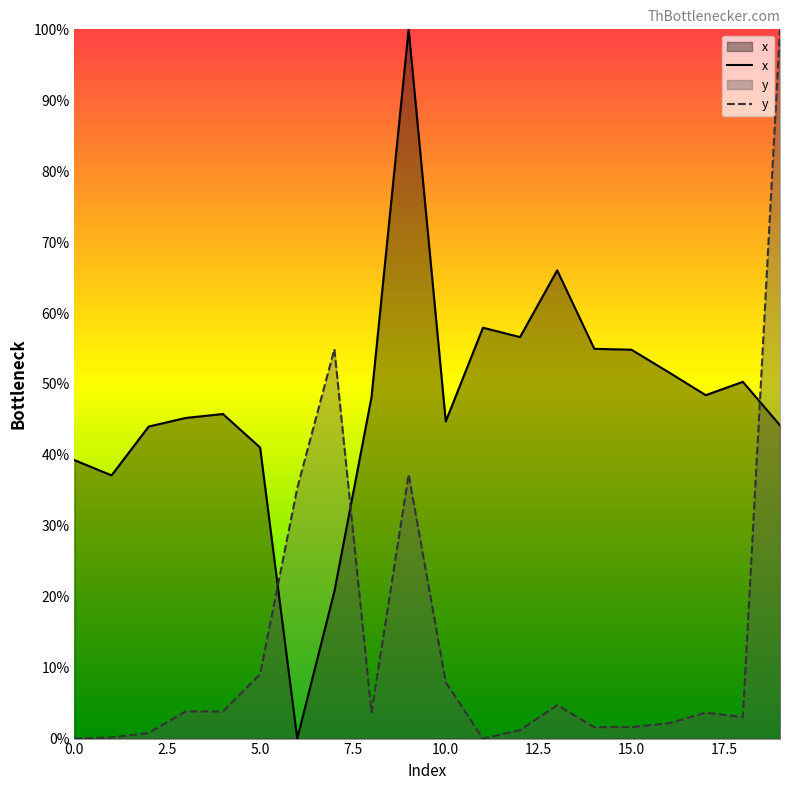

At 19, list the series in order from largest to smallest.

y, x